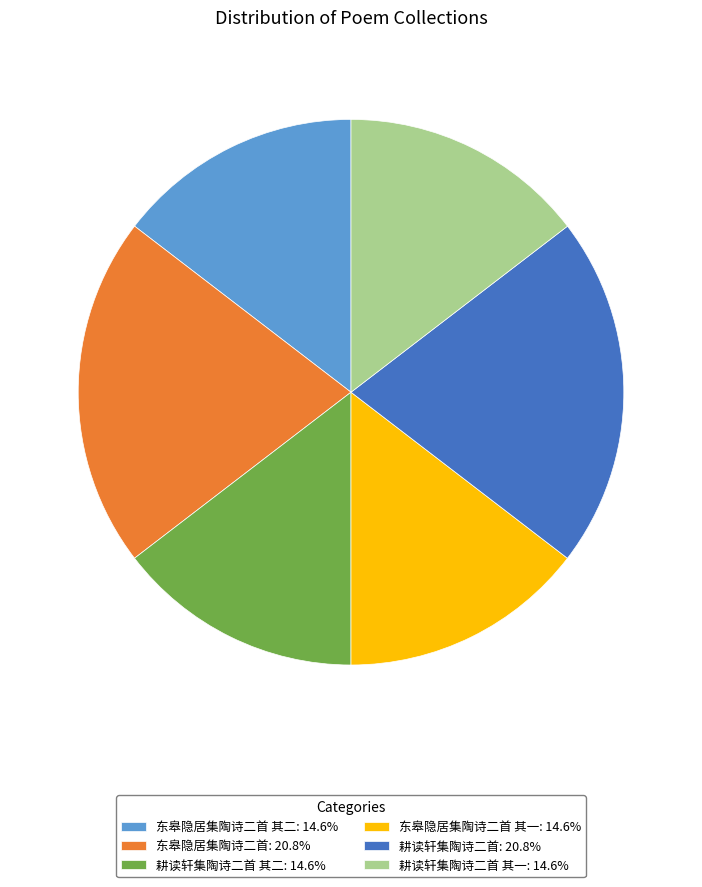

Does any single category account for the majority?

No